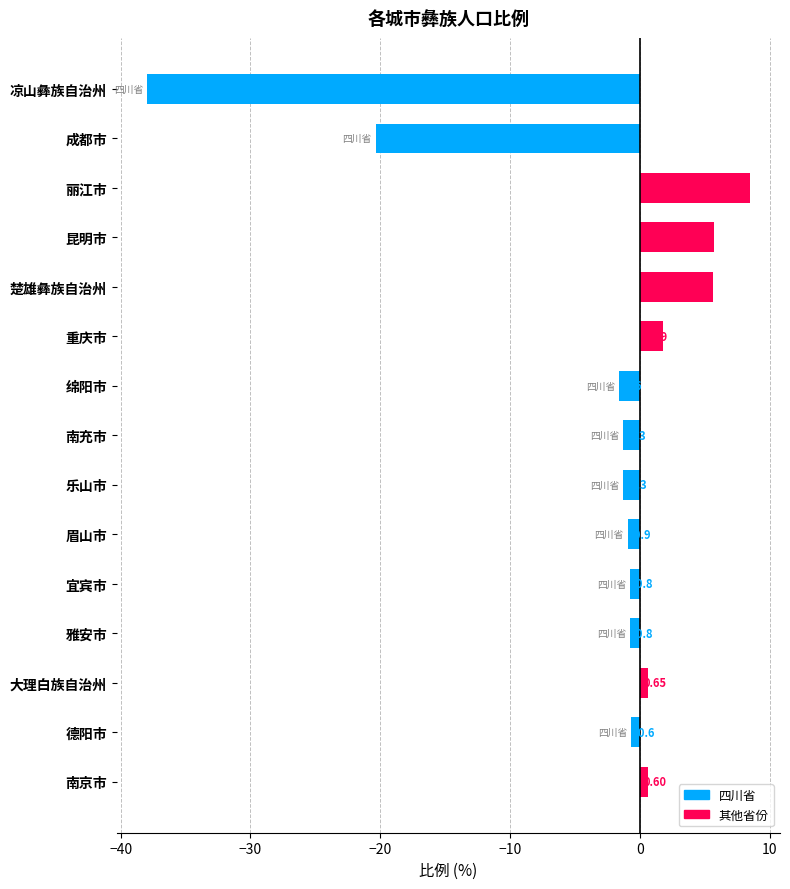

How many values are below 0?

9